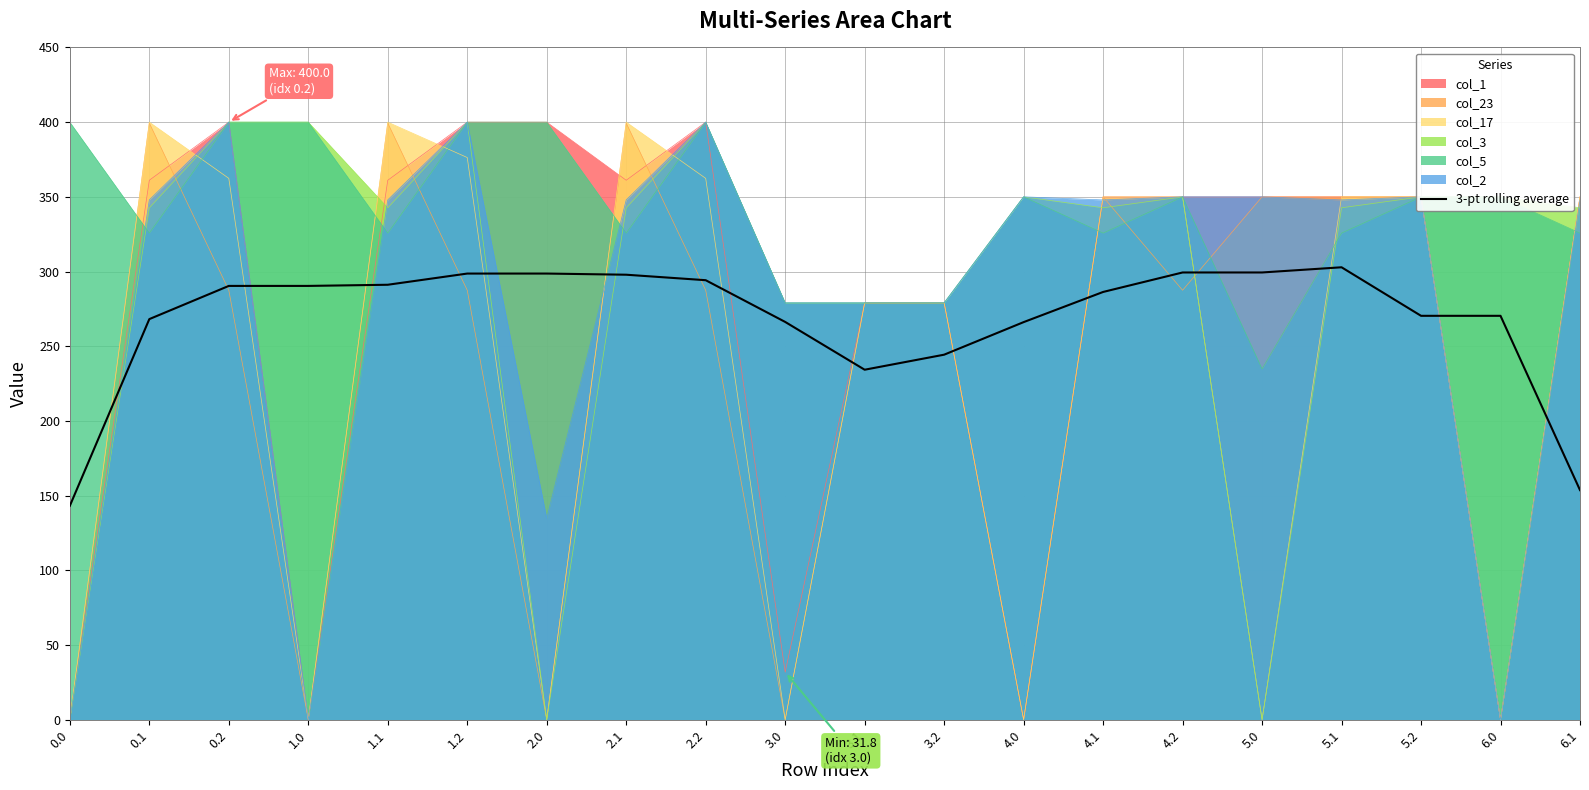

What is the maximum value shown in the chart?

400.0